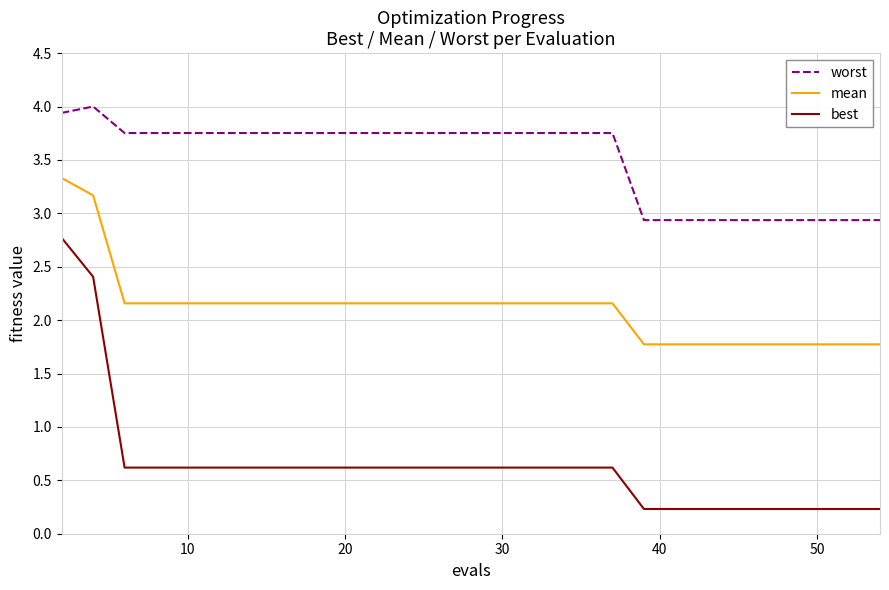

Which series has the largest total across all categories?

worst